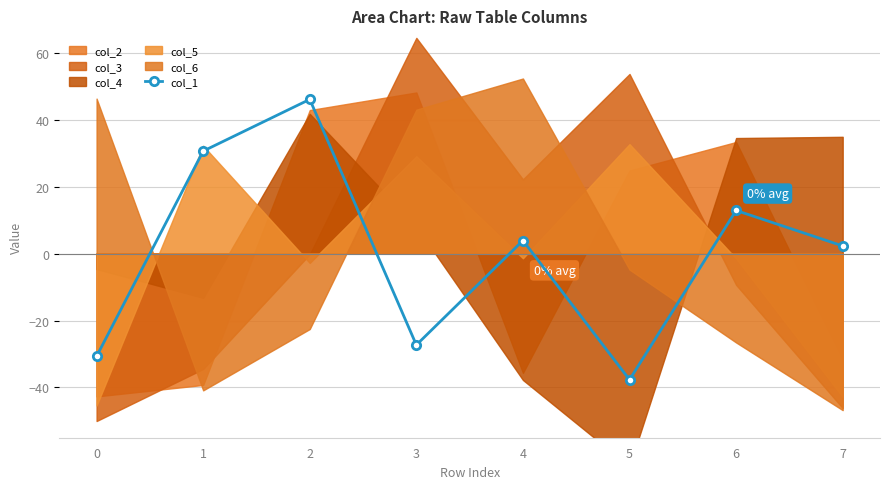

How many values exceed 3?

4